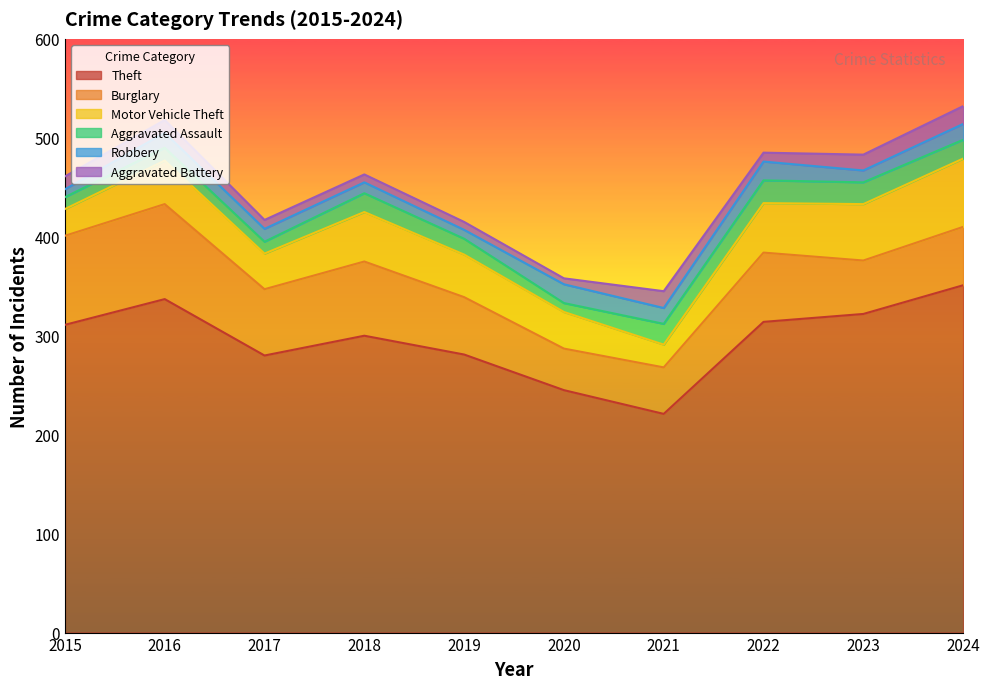

At which label is Robbery closest to 13?

2017